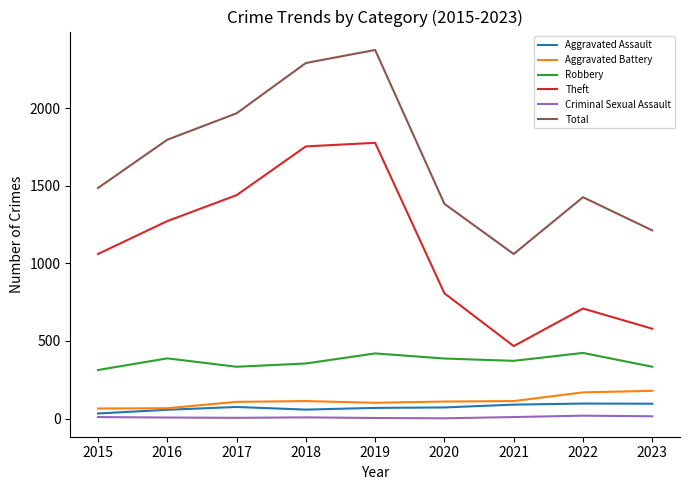

The Criminal Sexual Assault series shows 10 at 2015. True or false?

True